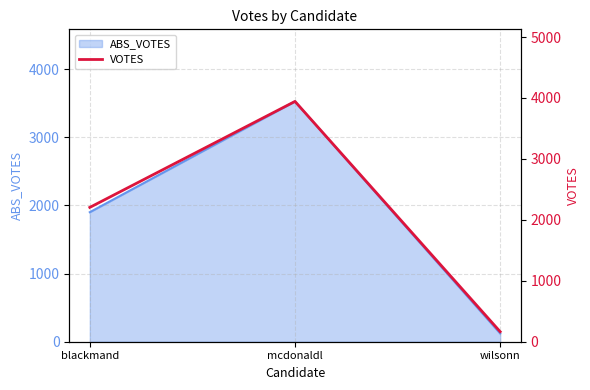

How many lines are shown in the chart?

1